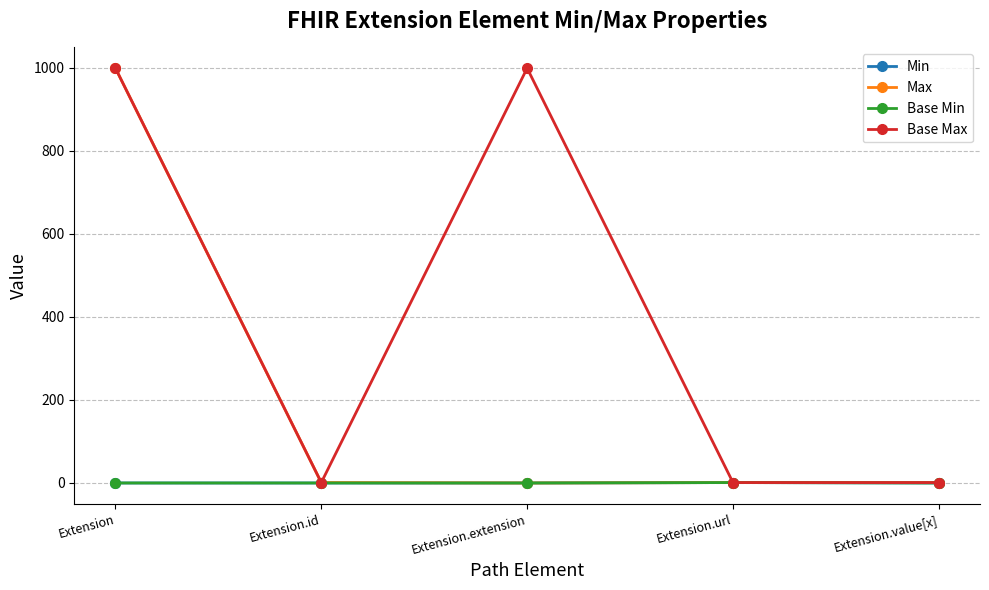

Between Extension.value[x] and Extension.extension, which is larger?

Extension.value[x]